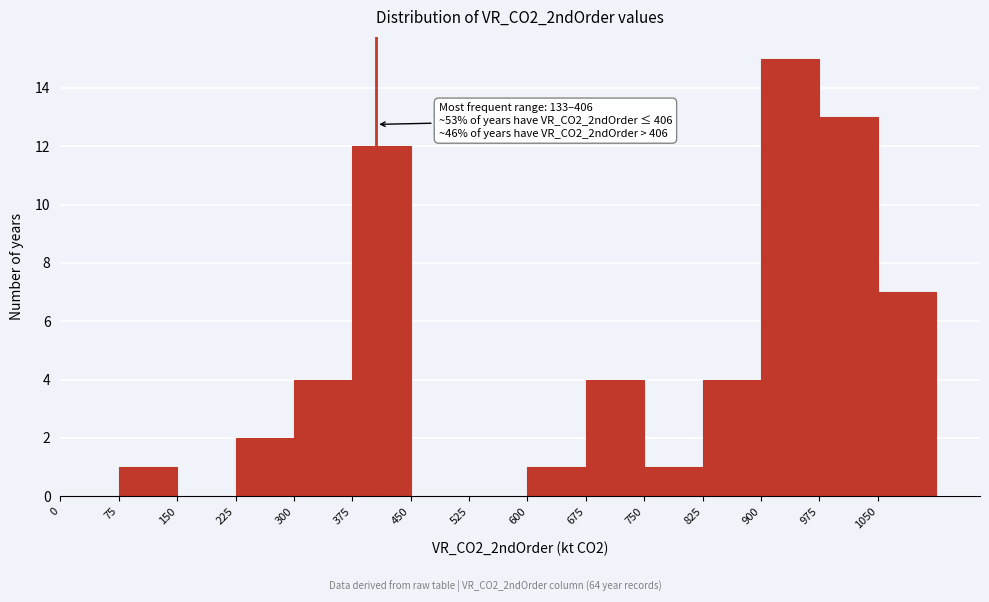

Which range on the x-axis has the tallest bar?

900 to 975